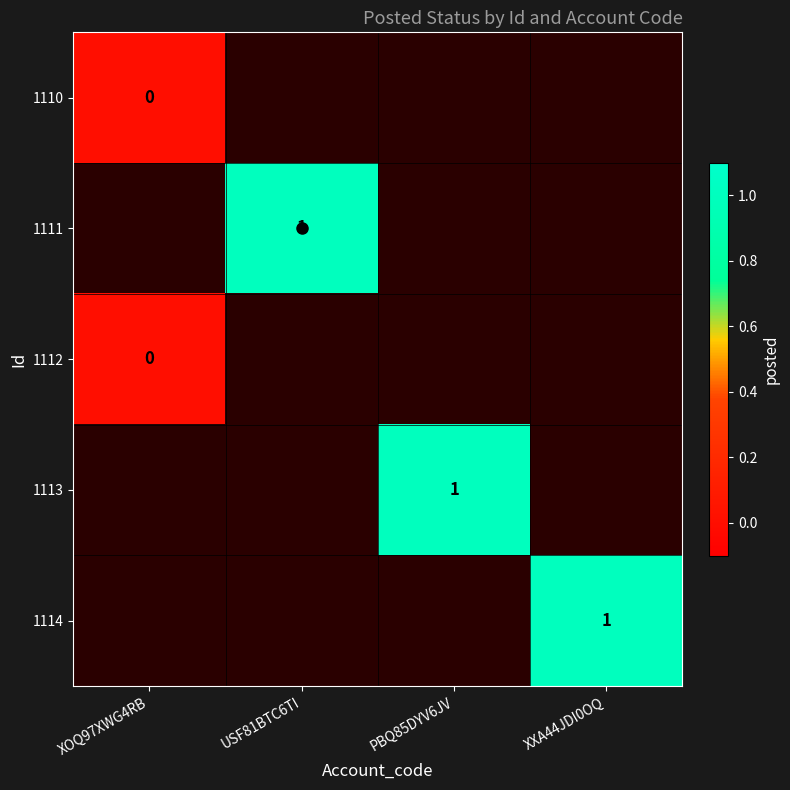

True or false: 1114 has a value of 1.0 at XXA44JDI0OQ.

True